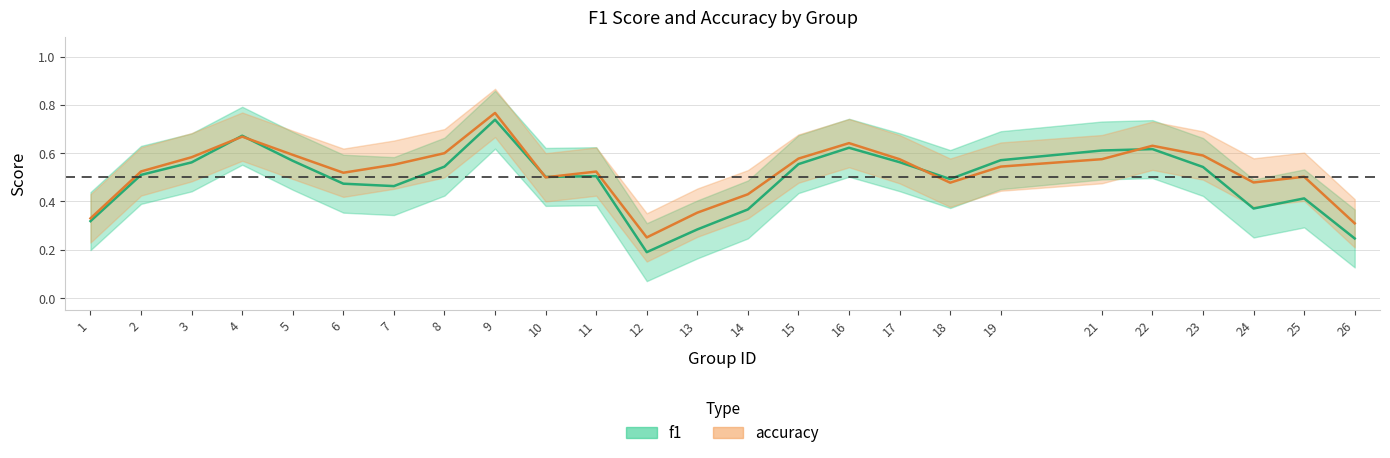

After their last crossing, which series has the higher values: f1 or accuracy?

accuracy